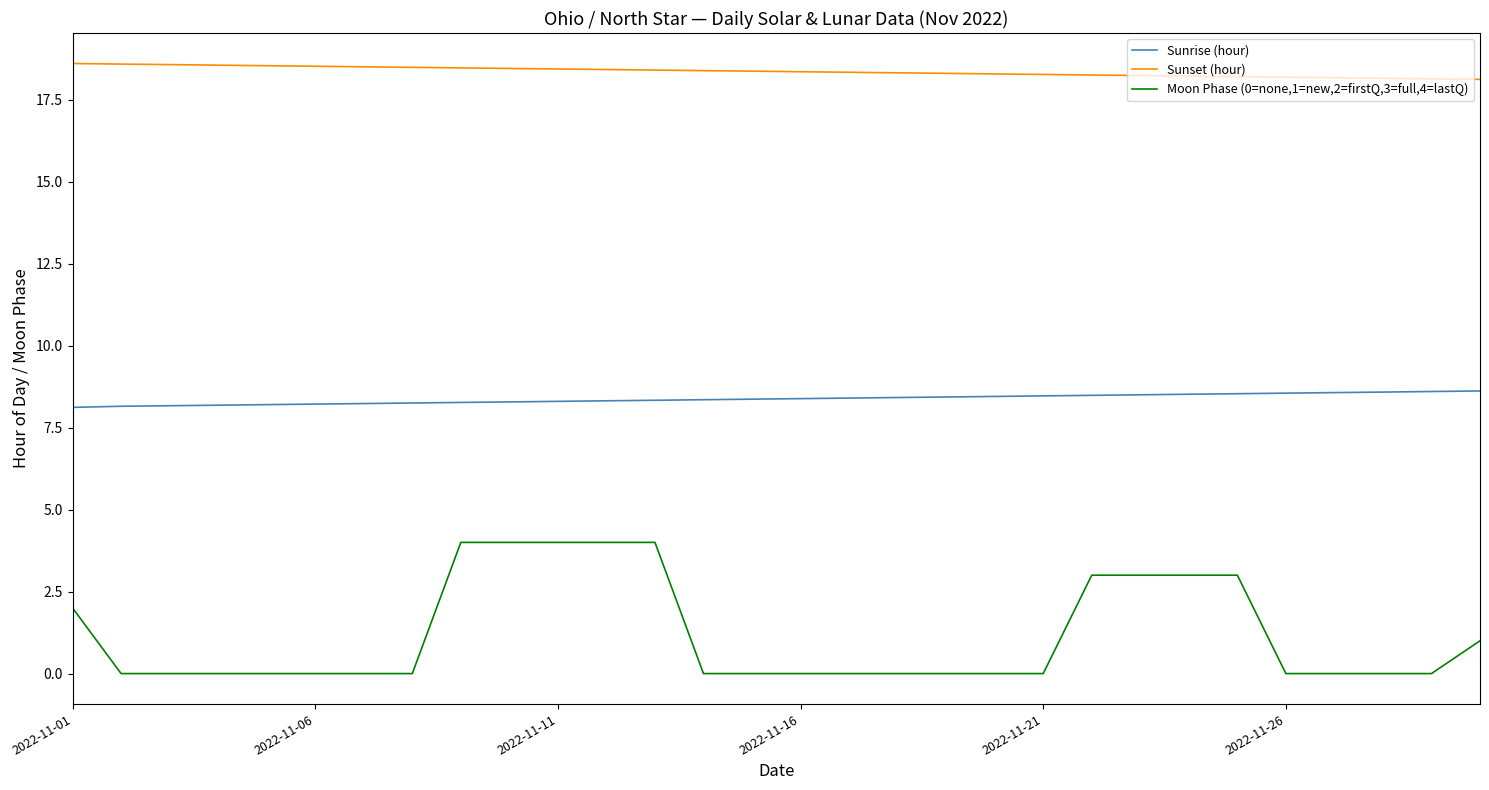

True or false: Sunrise (hour) and Sunset (hour) intersect in this chart.

False